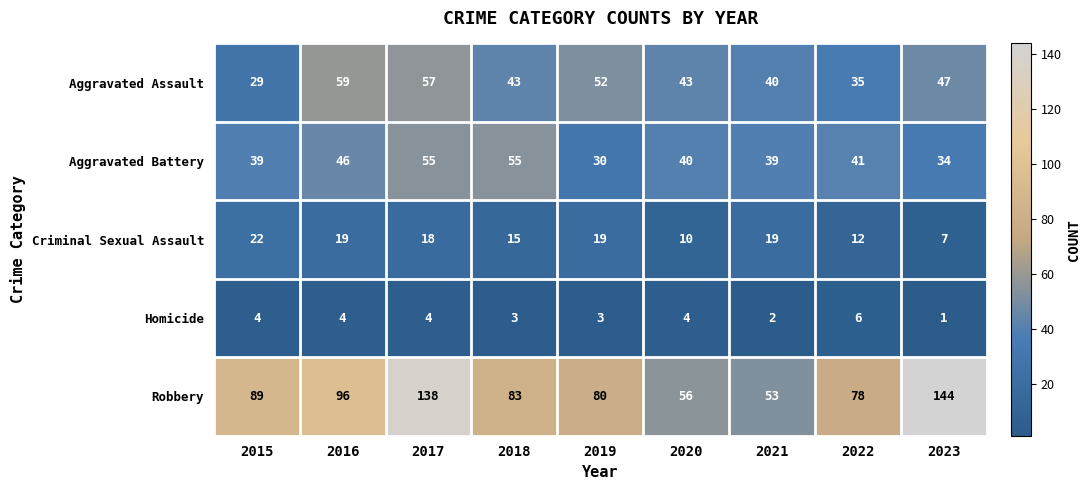

The Aggravated Battery series shows 80 at 2018. True or false?

False